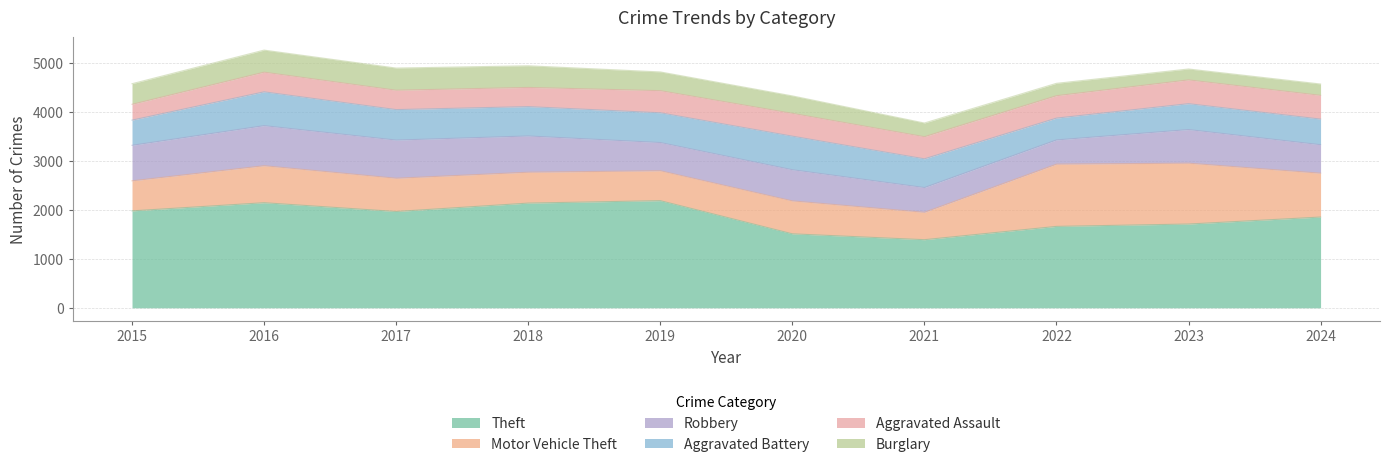

What is the value of the Aggravated Battery point at the 7th from the left?

587